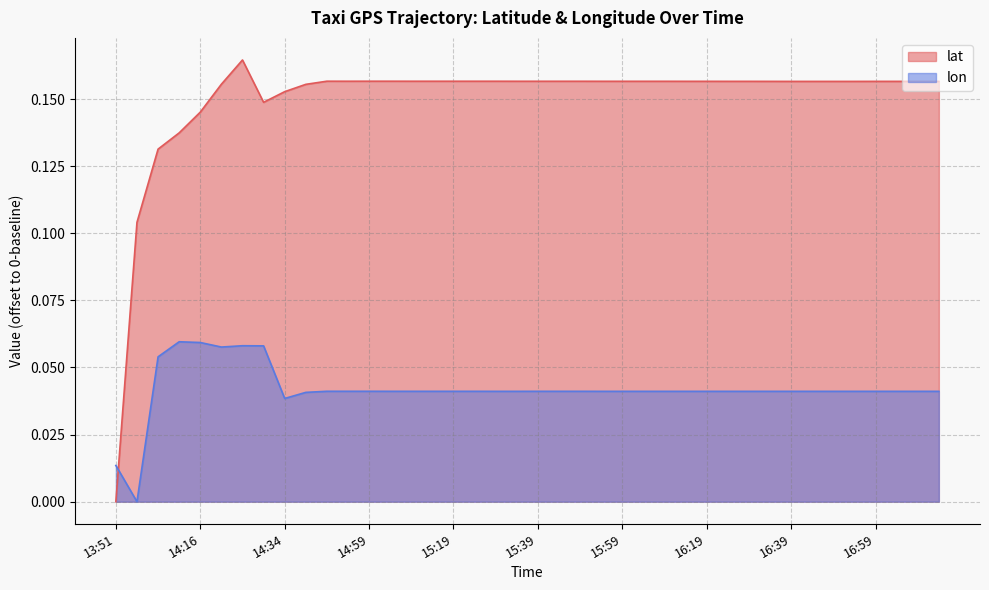

What is the greatest value displayed?

0.2